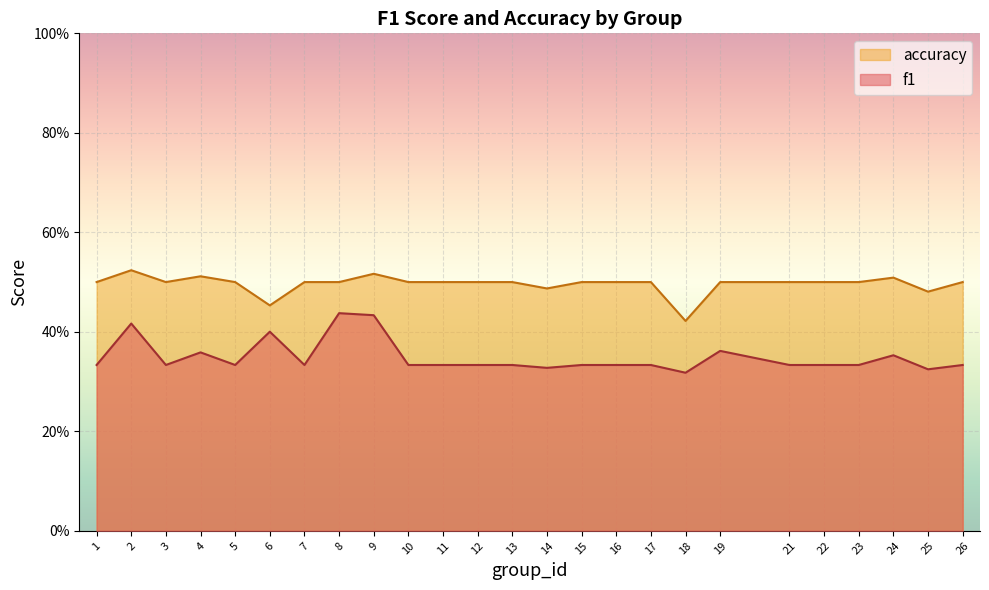

List the labels in order of accuracy value, smallest first.

18, 6, 25, 14, 1, 3, 5, 7, 8, 10, 11, 12, 13, 15, 16, 17, 19, 21, 22, 23, 26, 24, 4, 9, 2